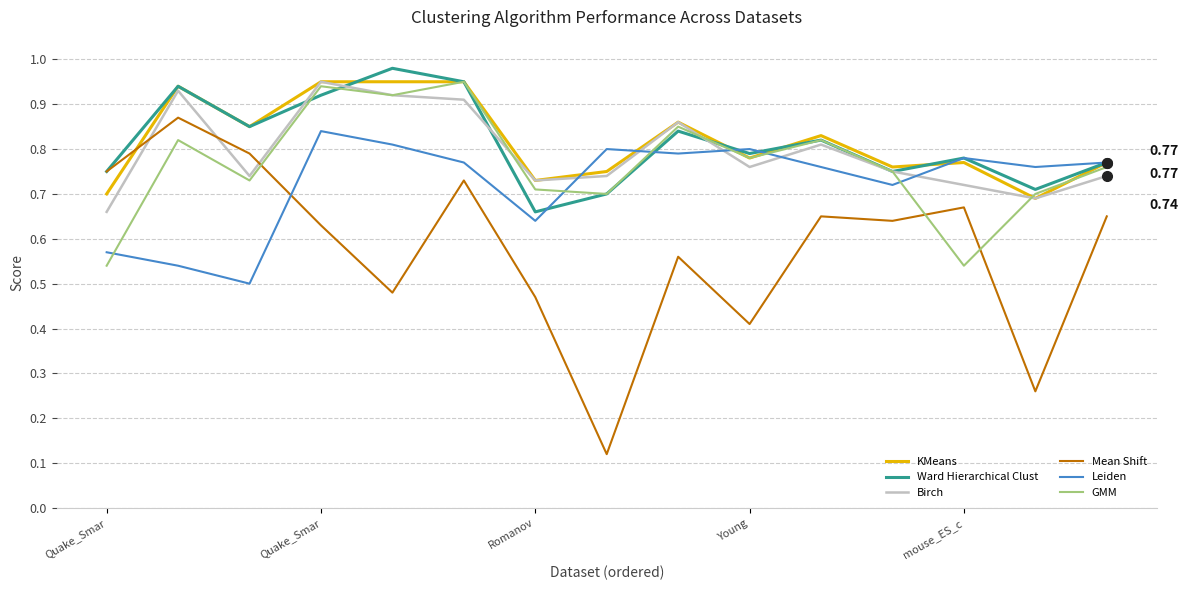

Which series has the widest spread of values?

Mean Shift